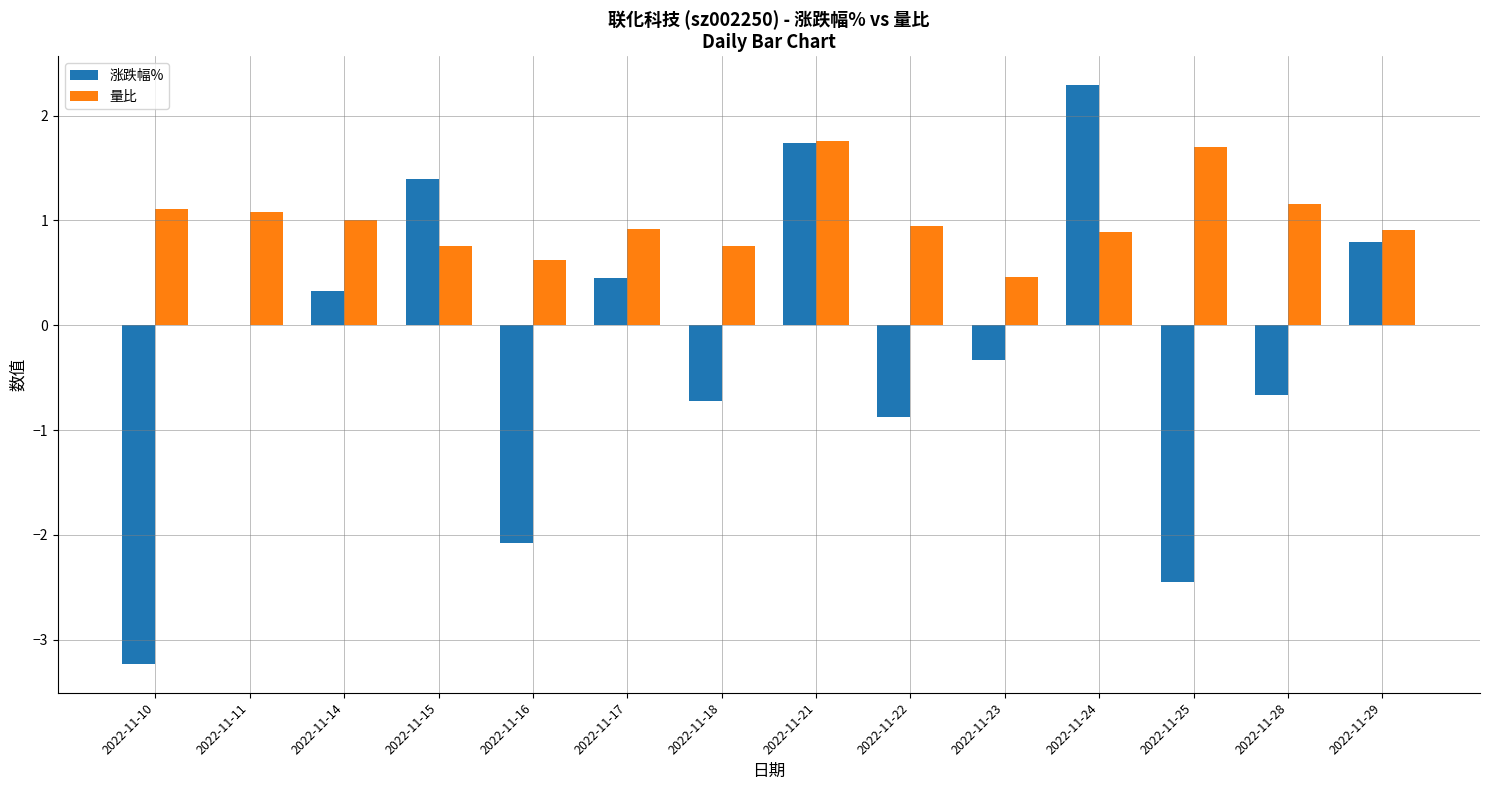

Does the chart contain stacked bars?

No